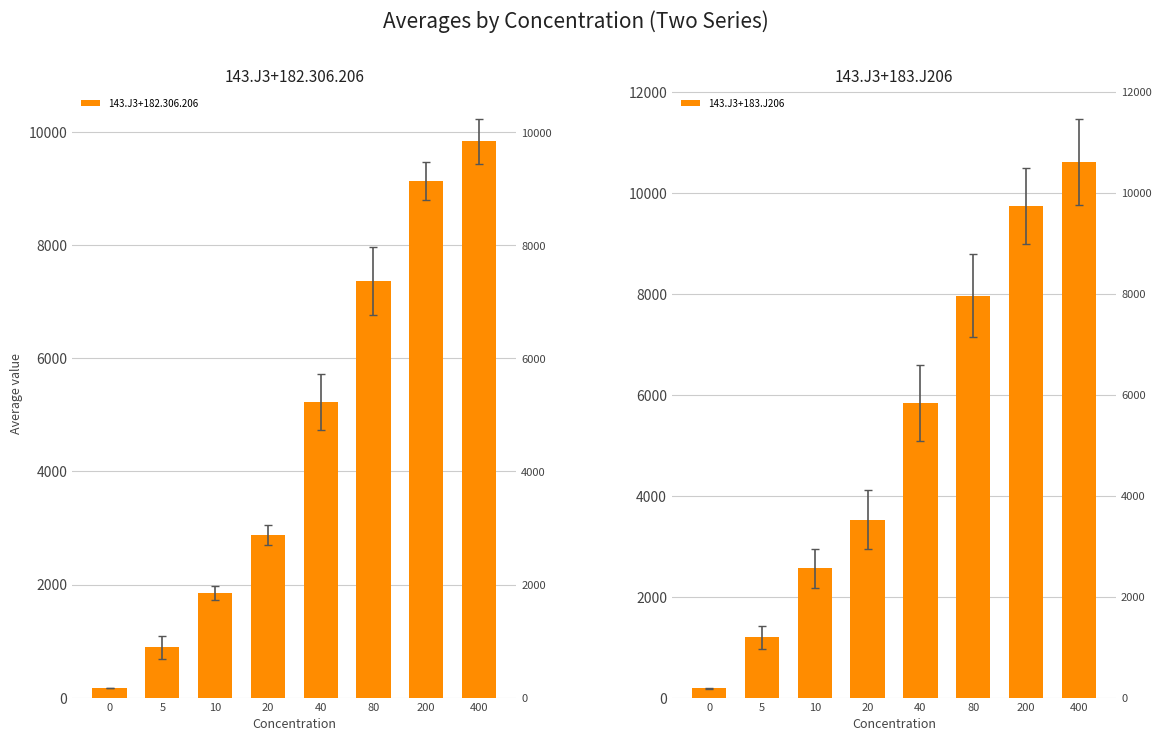

What is the maximum value for 143.J3+183.J206?

10621.1